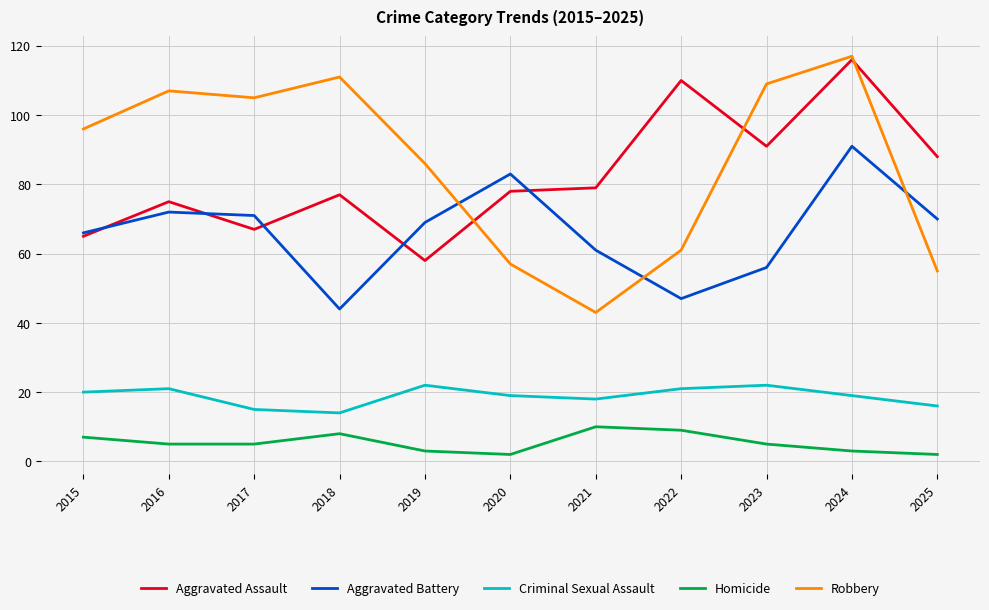

Reading left to right, extract all data points from this chart.

Aggravated Assault: 65	75	67	77	58	78	79	110	91	116	88
Aggravated Battery: 66	72	71	44	69	83	61	47	56	91	70
Criminal Sexual Assault: 20	21	15	14	22	19	18	21	22	19	16
Homicide: 7	5	5	8	3	2	10	9	5	3	2
Robbery: 96	107	105	111	86	57	43	61	109	117	55